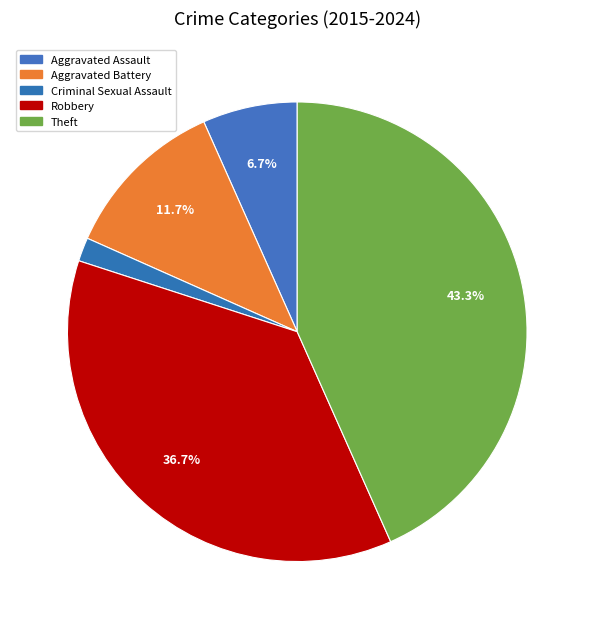

True or false: Criminal Sexual Assault accounts for 1% of the total.

False